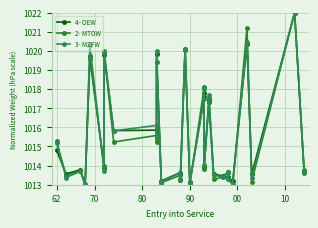

At which label does 4- OEW reach its minimum?

90